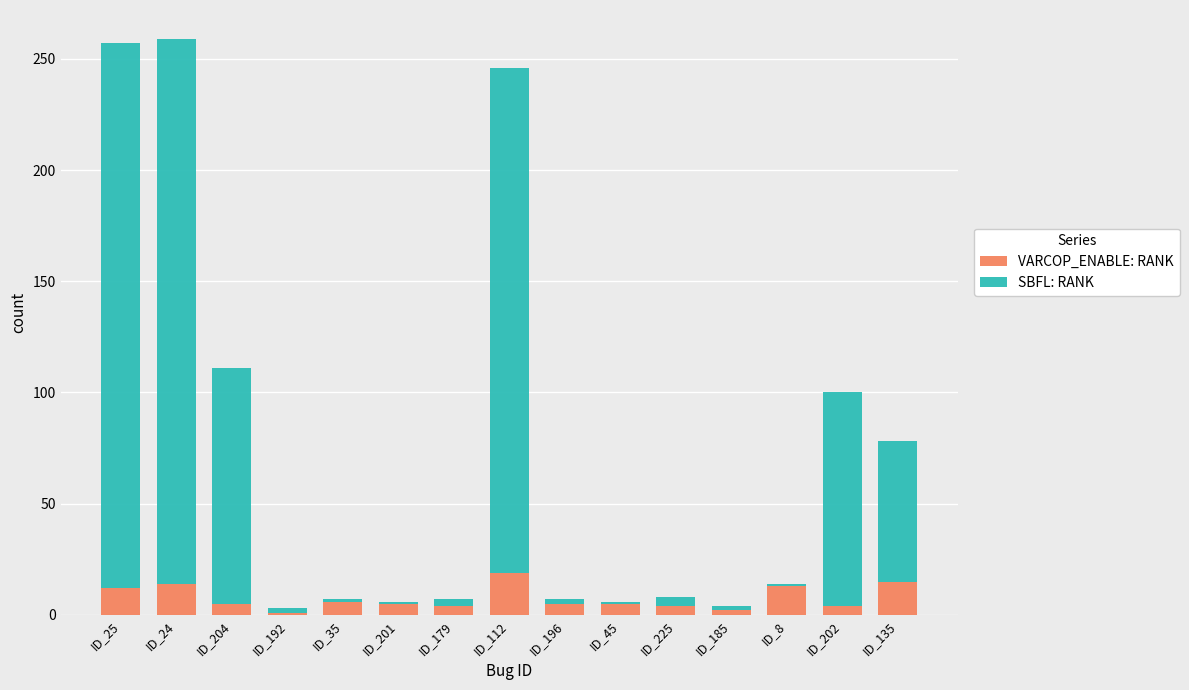

What is the highest value of the VARCOP_ENABLE: RANK series?

19